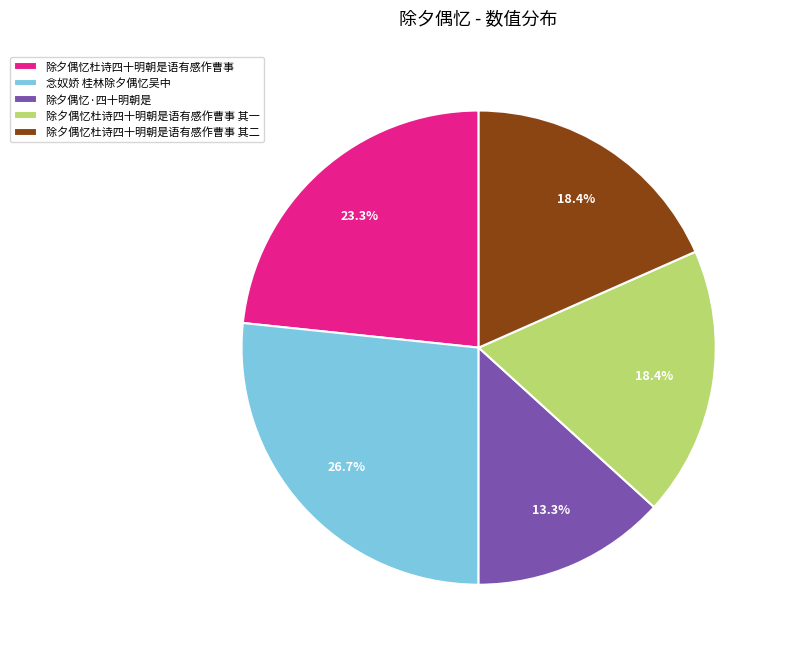

Is 除夕偶忆杜诗四十明朝是语有感作曹事 其二 the majority of the pie?

No